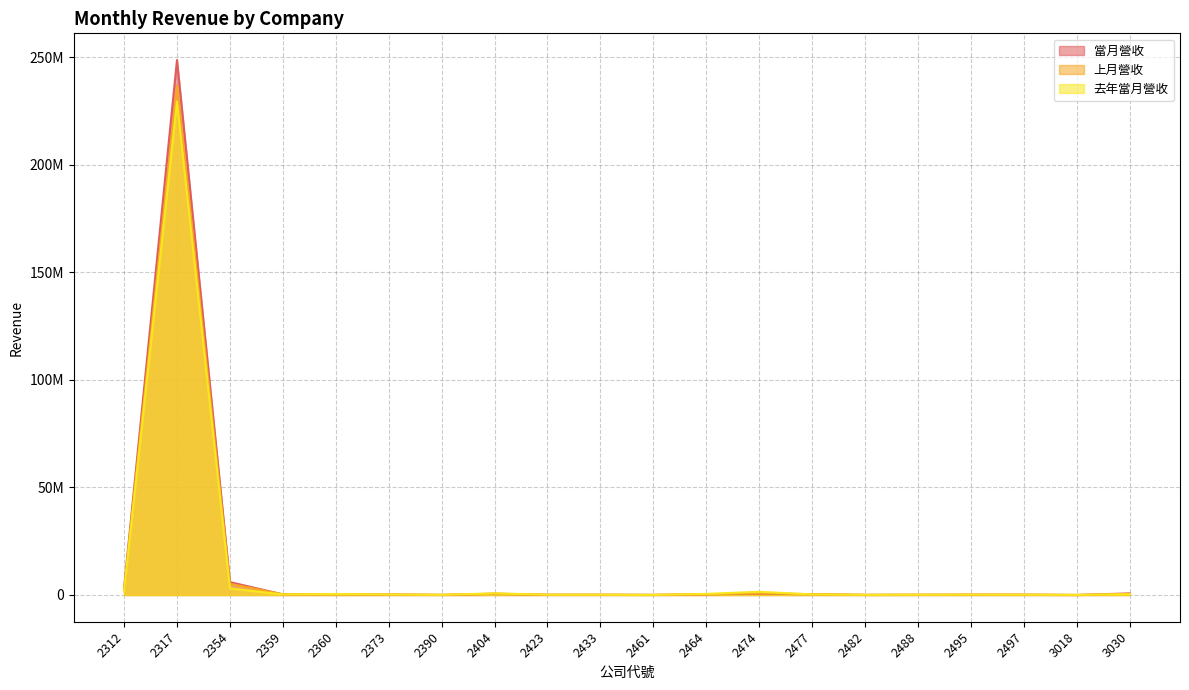

What is the value of the 當月營收 point at the 8th from the left?

543156